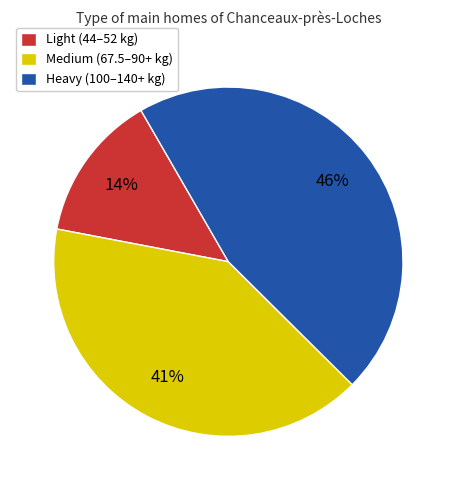

Is there a majority slice in this chart?

No